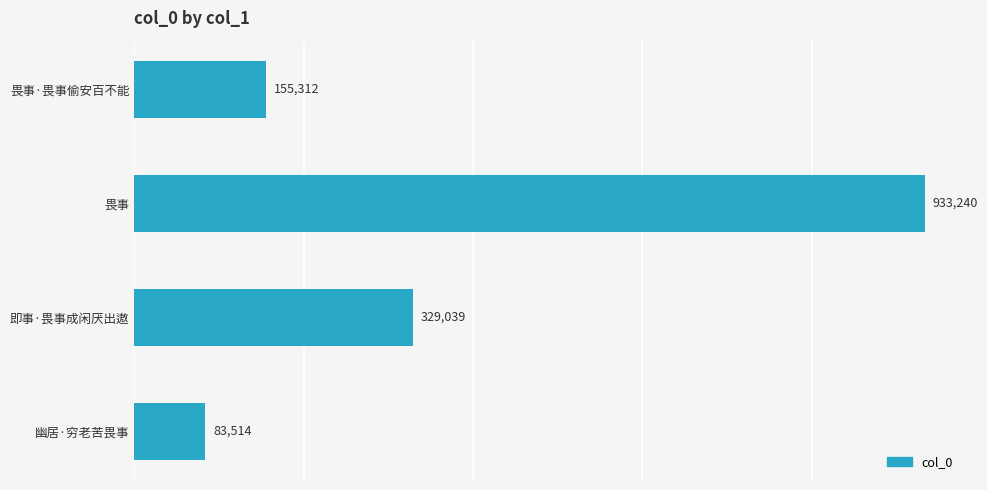

Reading top to bottom, extract all data points from this chart.

155312	933240	329039	83514